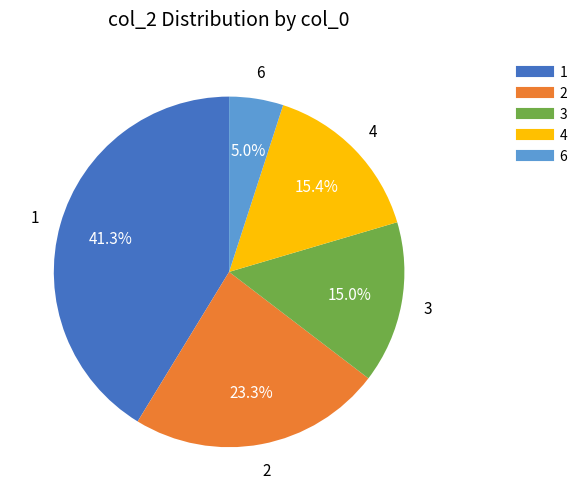

How much of the chart is everything except 2?

76.7%